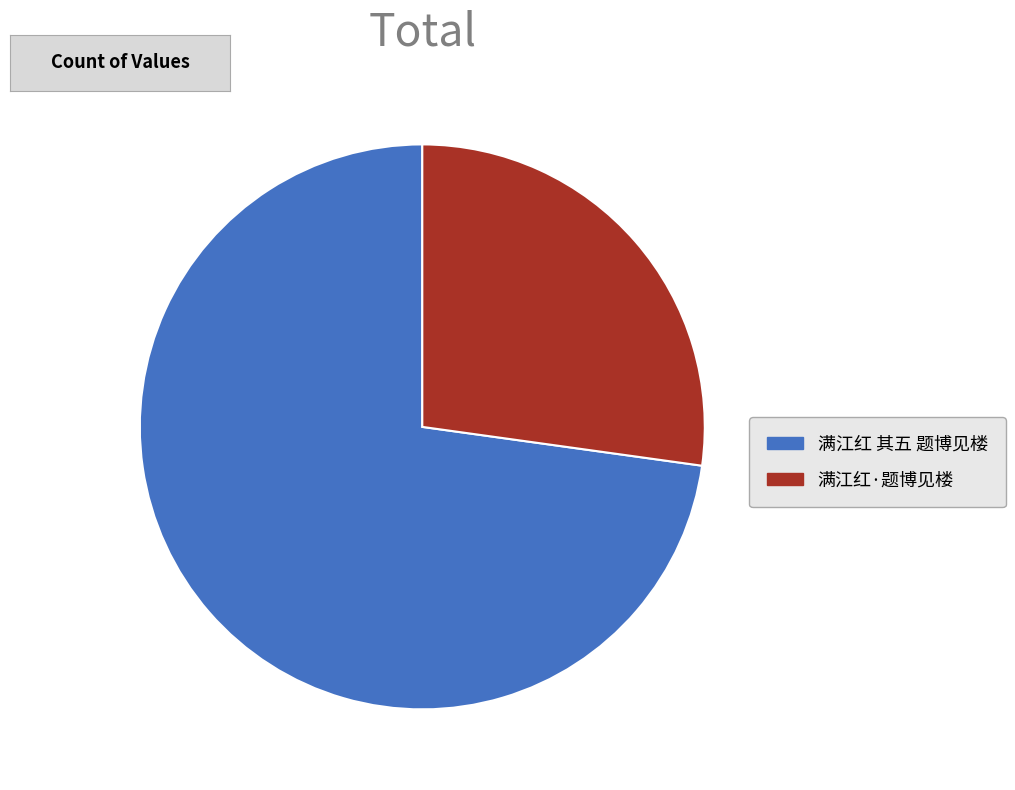

Do 满江红 其五 题博见楼 and 满江红·题博见楼 together represent more than half of the pie?

Yes